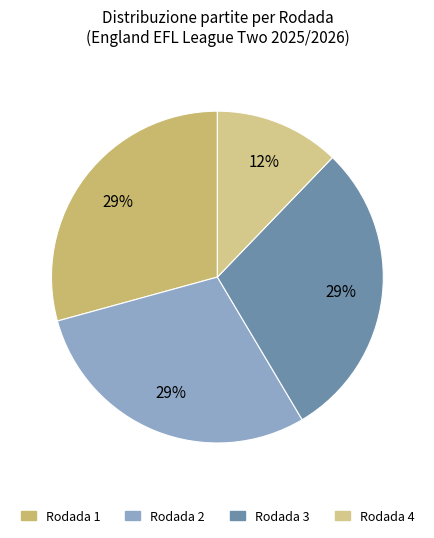

How many slices are in this pie chart?

4